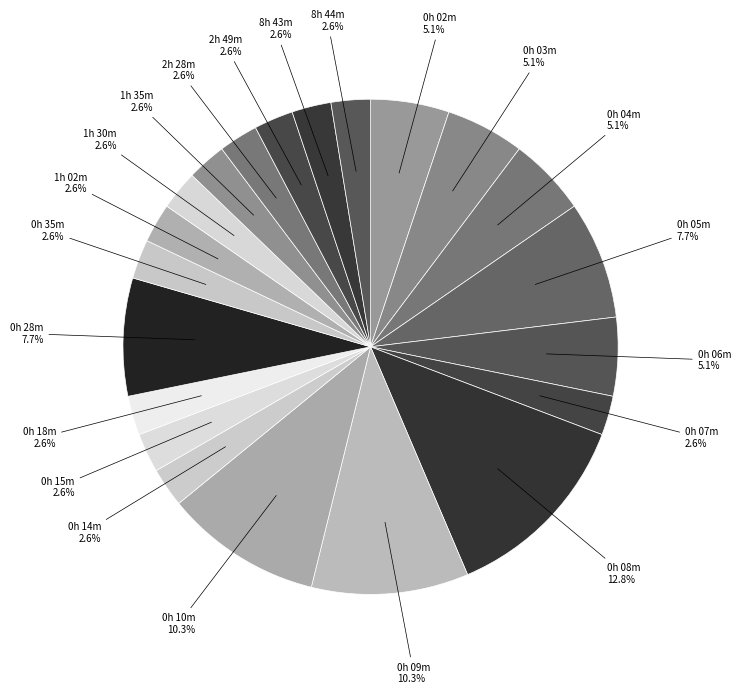

Approximately how many times larger is the value at 1h 02m compared to 0h 08m?

0.2